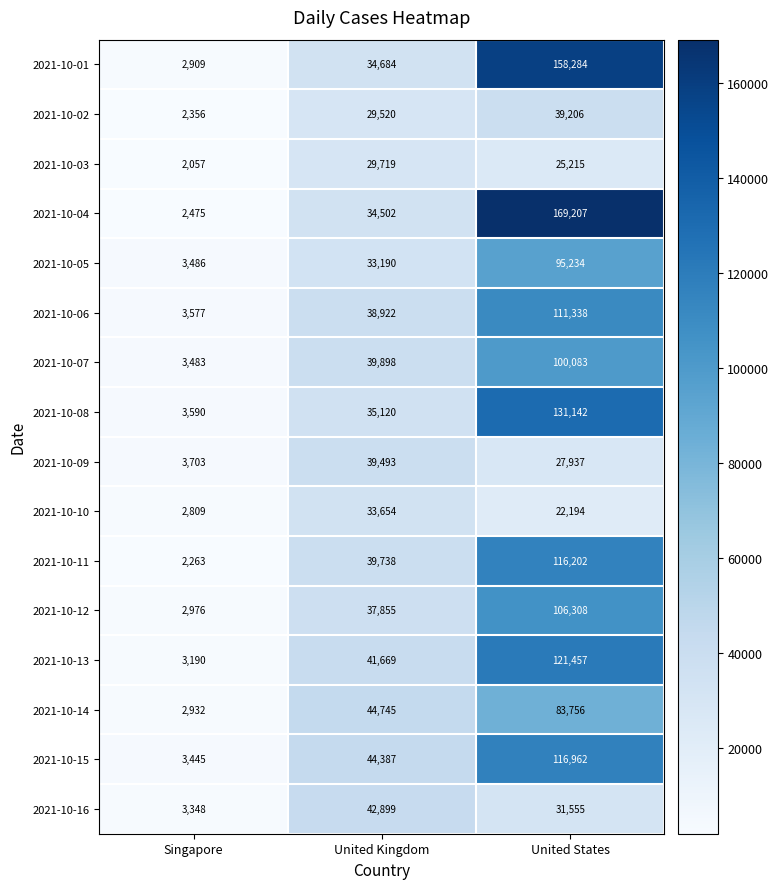

Rank the series at United States from lowest to highest value.

2021-10-10, 2021-10-03, 2021-10-09, 2021-10-16, 2021-10-02, 2021-10-14, 2021-10-05, 2021-10-07, 2021-10-12, 2021-10-06, 2021-10-11, 2021-10-15, 2021-10-13, 2021-10-08, 2021-10-01, 2021-10-04